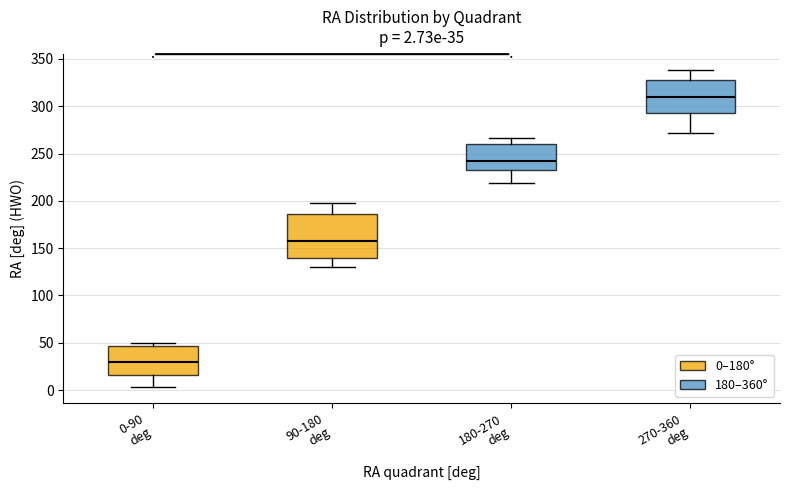

Which box is the tallest, from its lower edge to its upper edge?

90-180 deg